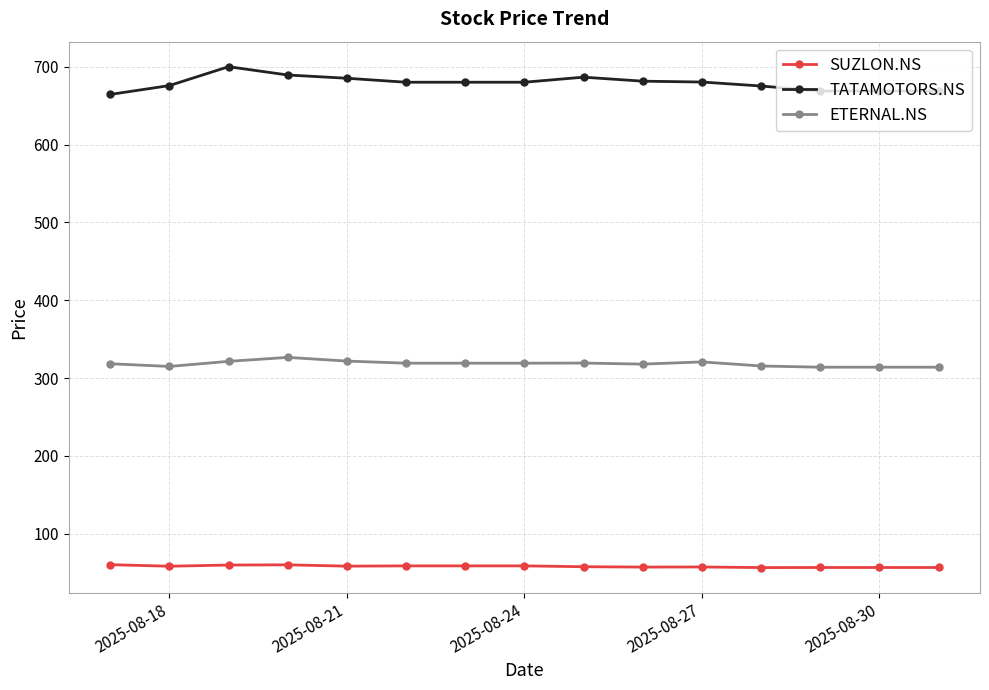

True or false: SUZLON.NS and TATAMOTORS.NS intersect in this chart.

False